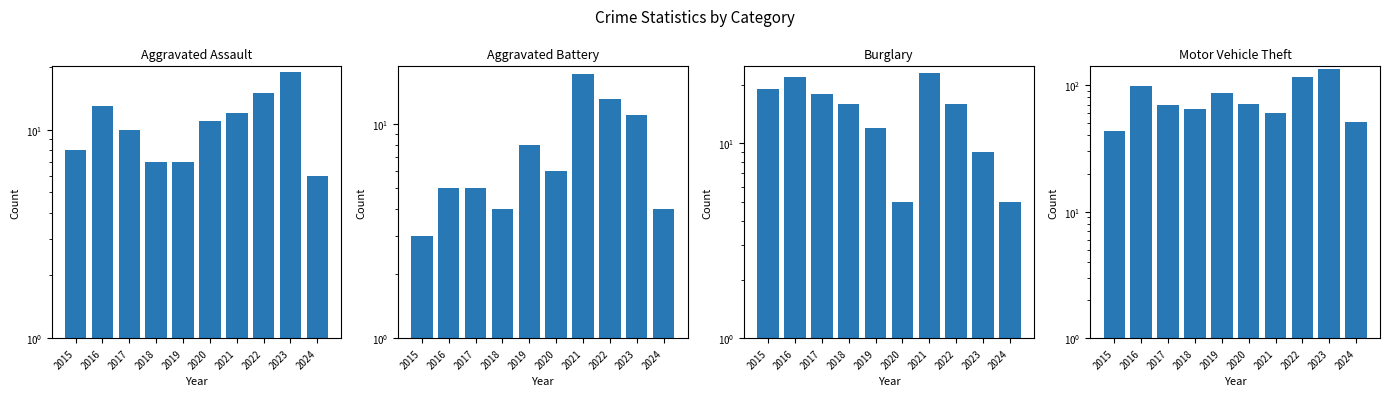

Rank the series by their maximum value, from lowest to highest.

Aggravated Battery, Aggravated Assault, Burglary, Motor Vehicle Theft